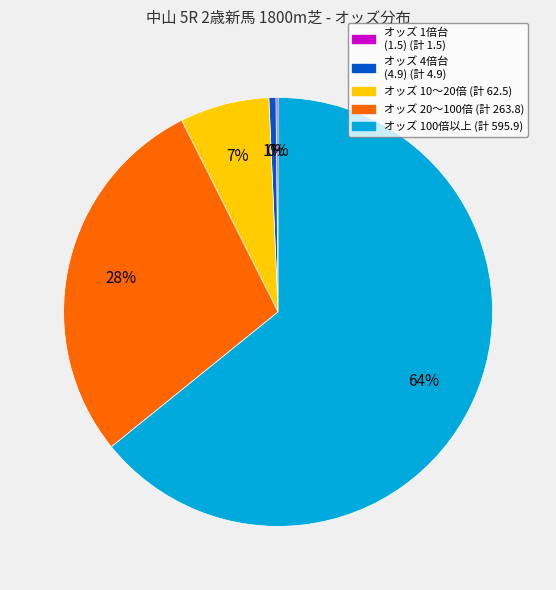

Is there a majority slice in this chart?

Yes